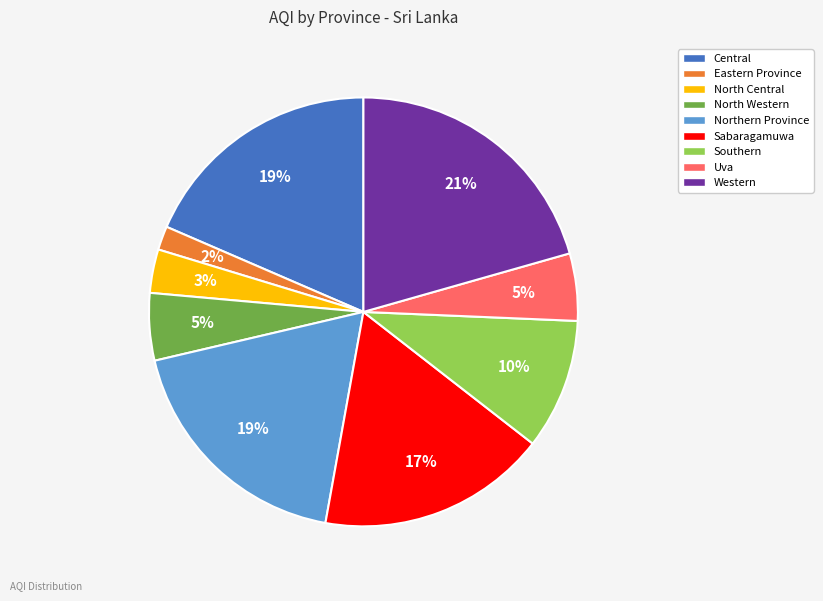

To the nearest percent, what is the combined percentage of Eastern Province and Sabaragamuwa?

19%